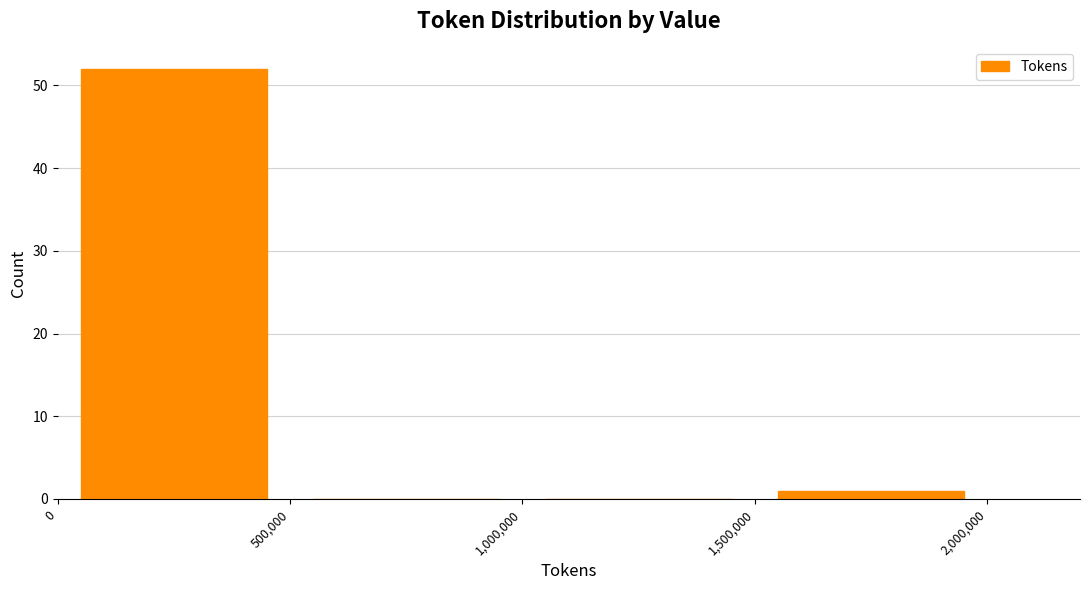

How tall is the bar that spans 1,500,000 to 2,000,000 on the x-axis? The values are not printed on the chart, so give them approximately, as read against the axis.

1